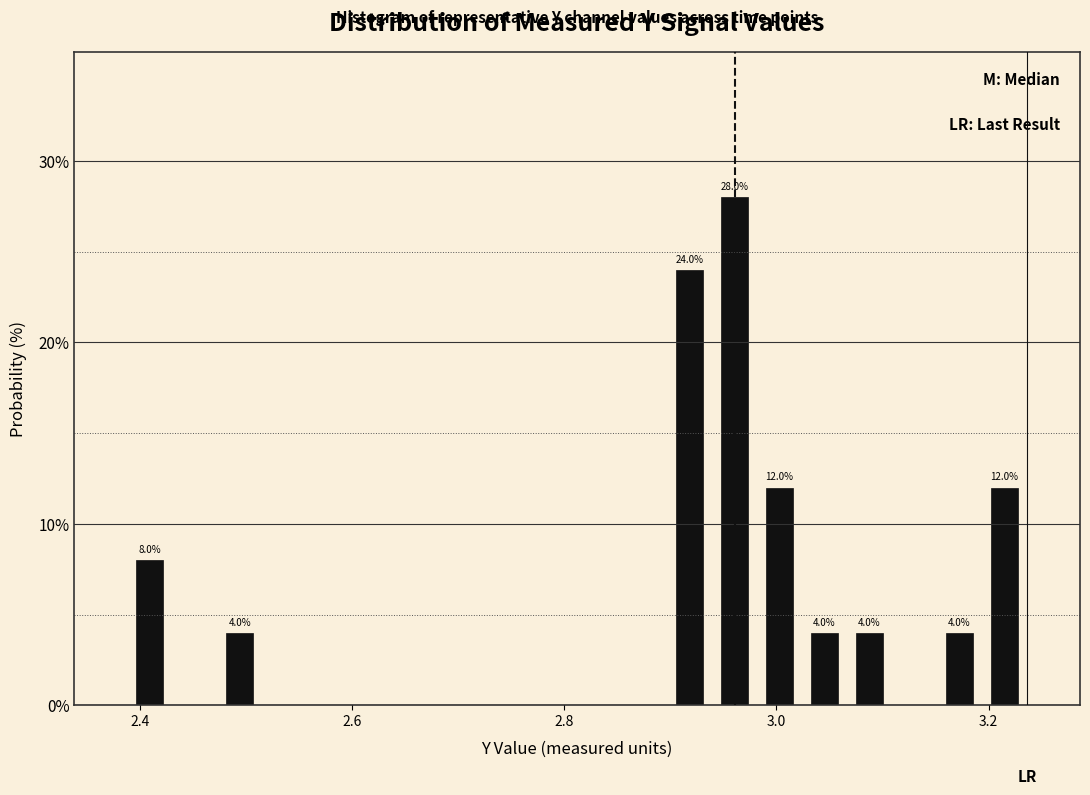

Read against the x-axis, roughly where is the centre of the tallest bar?

2.96